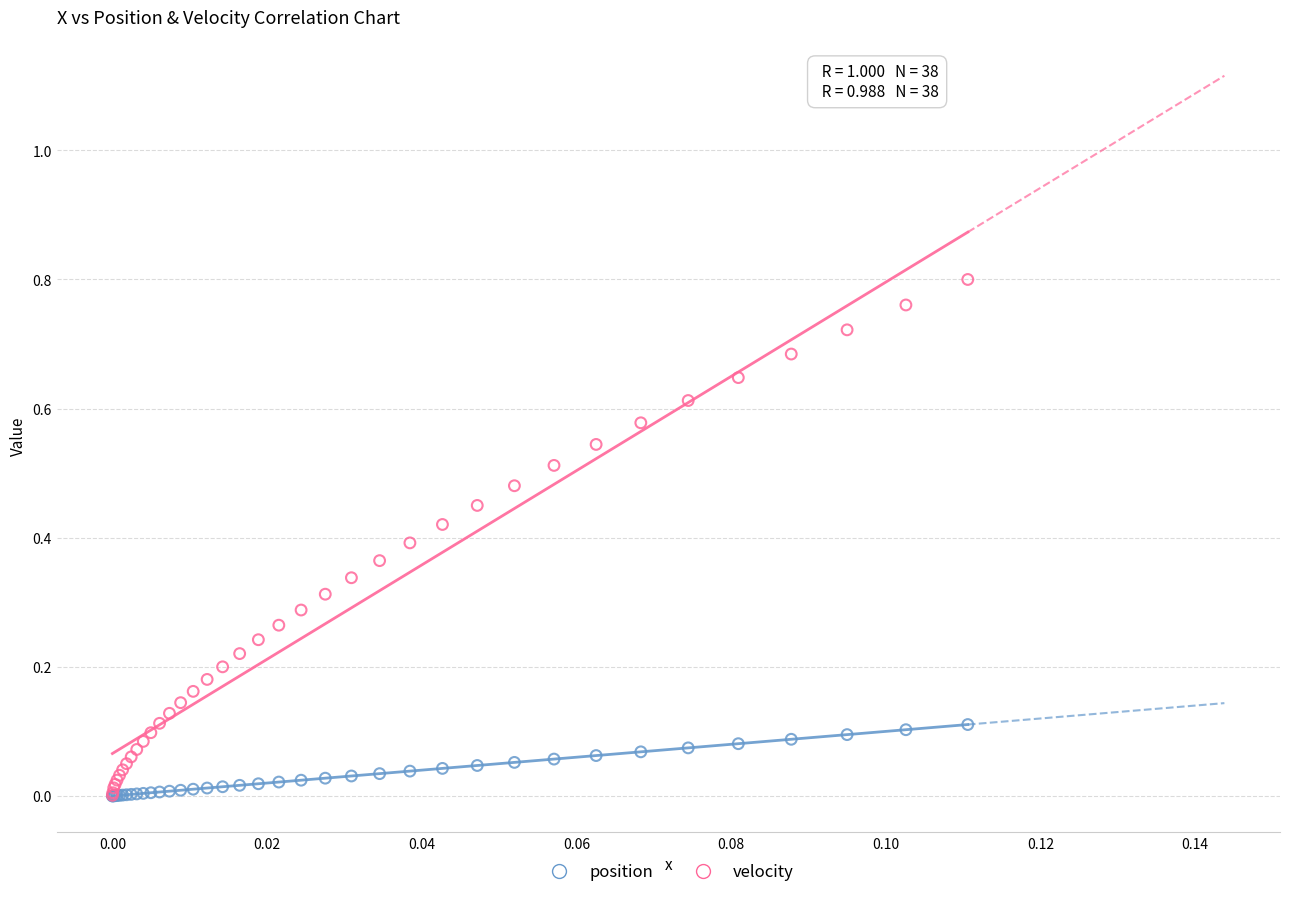

What are all the series names shown in the legend?

position, velocity